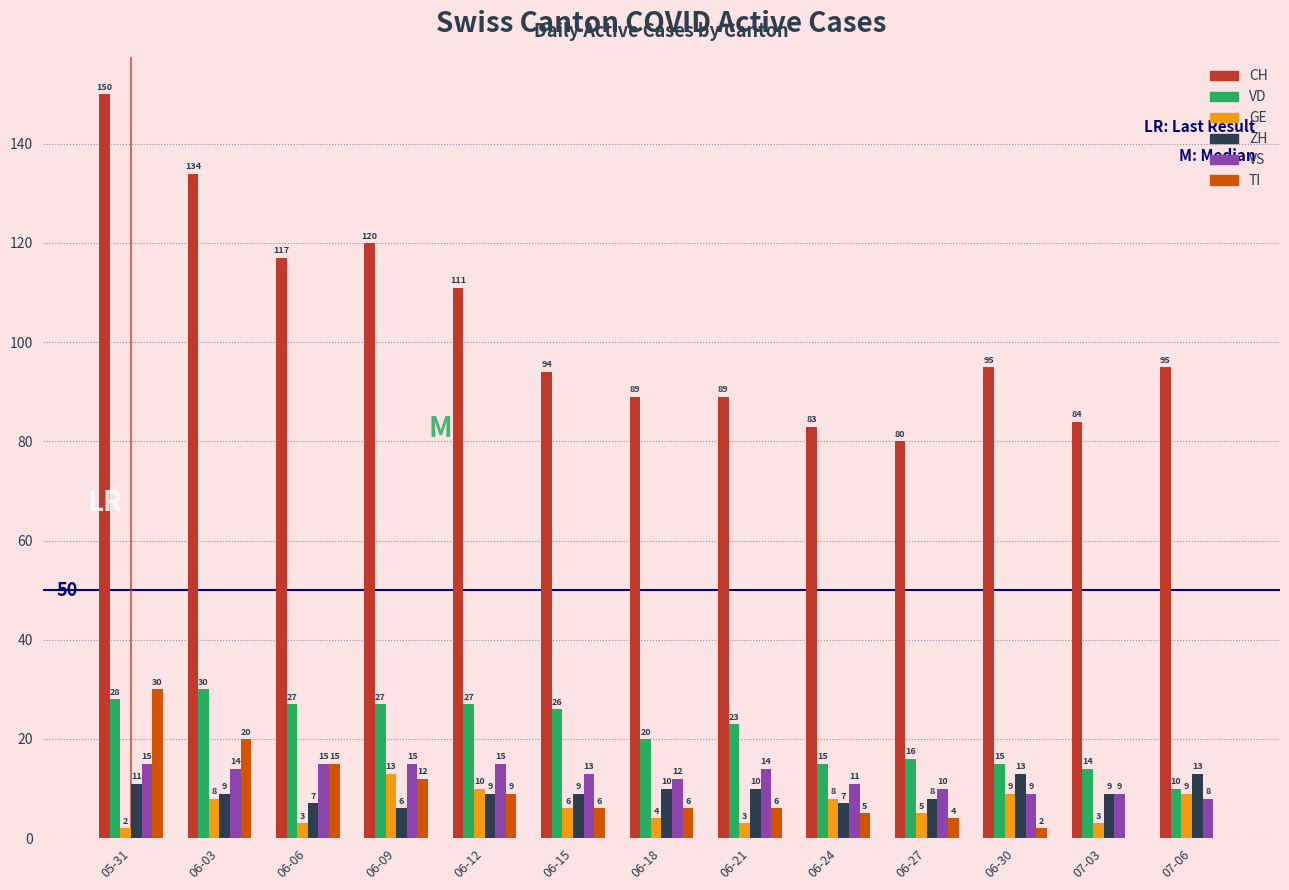

Is it true that VD equals 8 at 06-30?

False